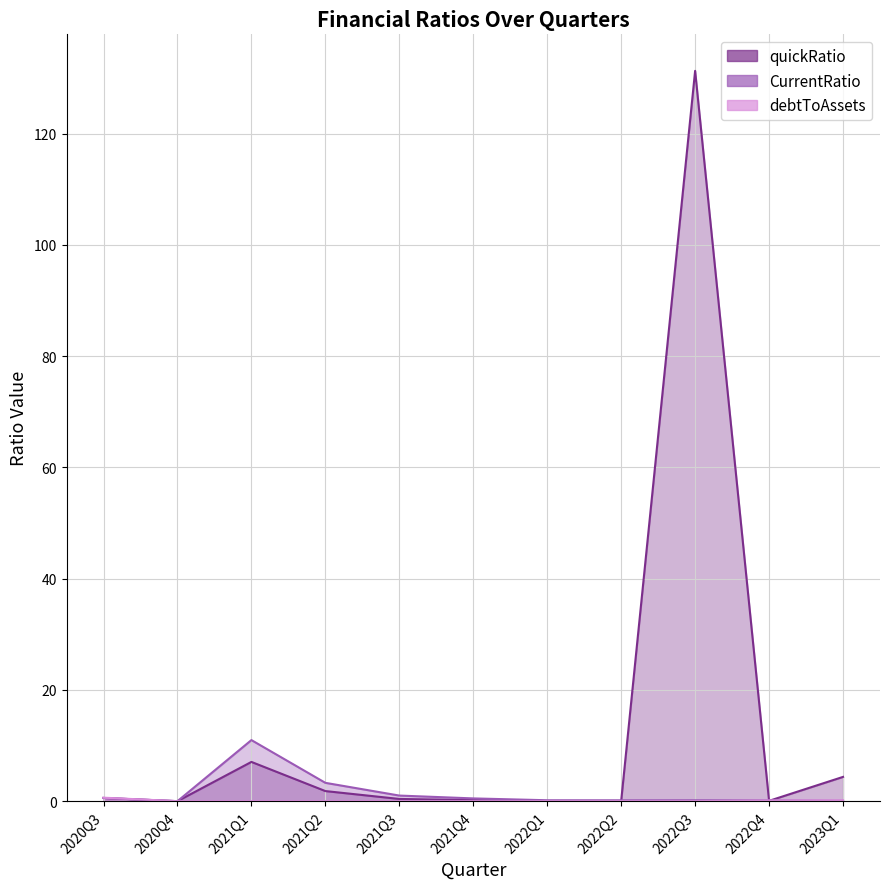

Is the value of debtToAssets at 2022Q4 greater than the value of CurrentRatio at 2020Q3?

No